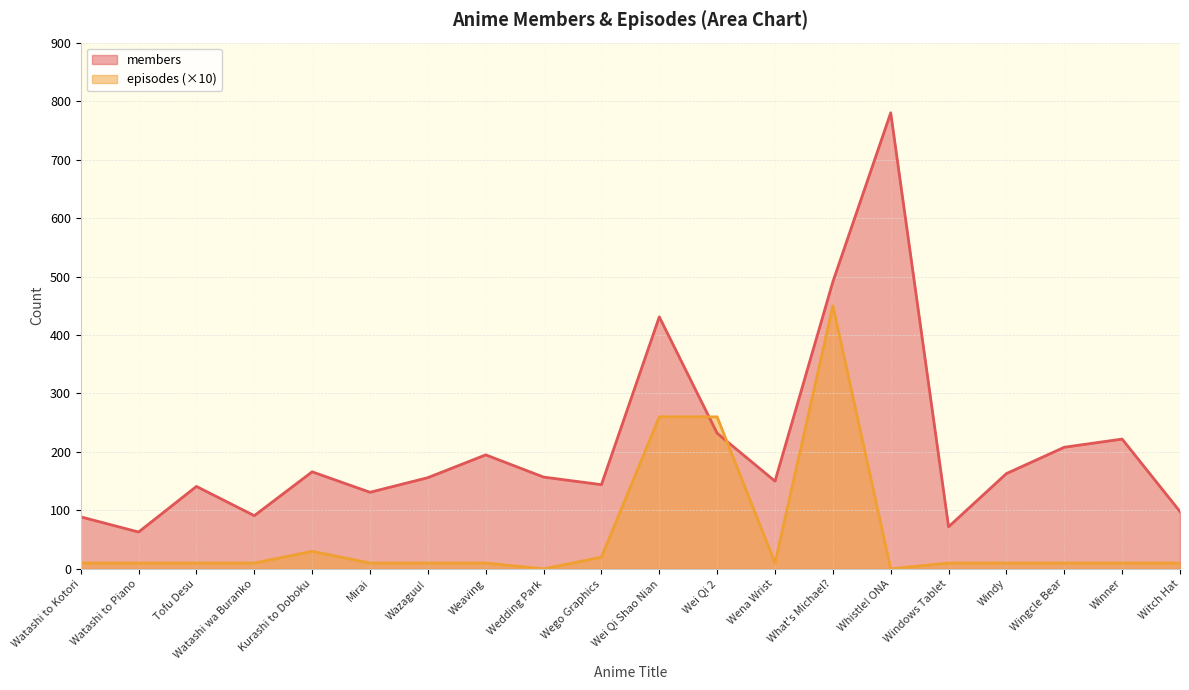

Rank the series by their average value, from lowest to highest.

episodes (×10), members